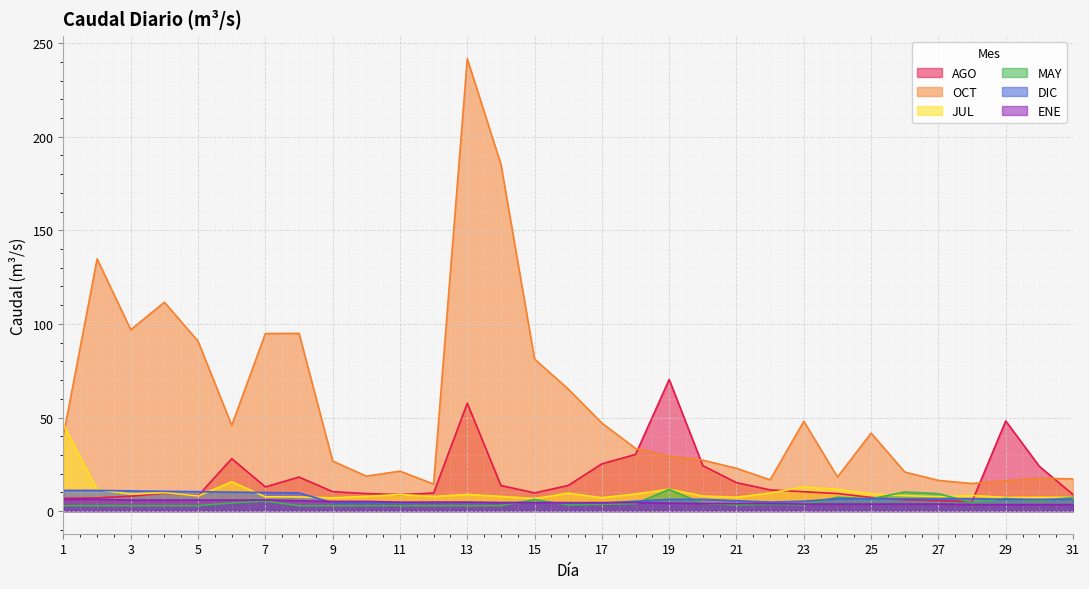

What is the difference between the second highest and minimum values in the JUL series?

8.9